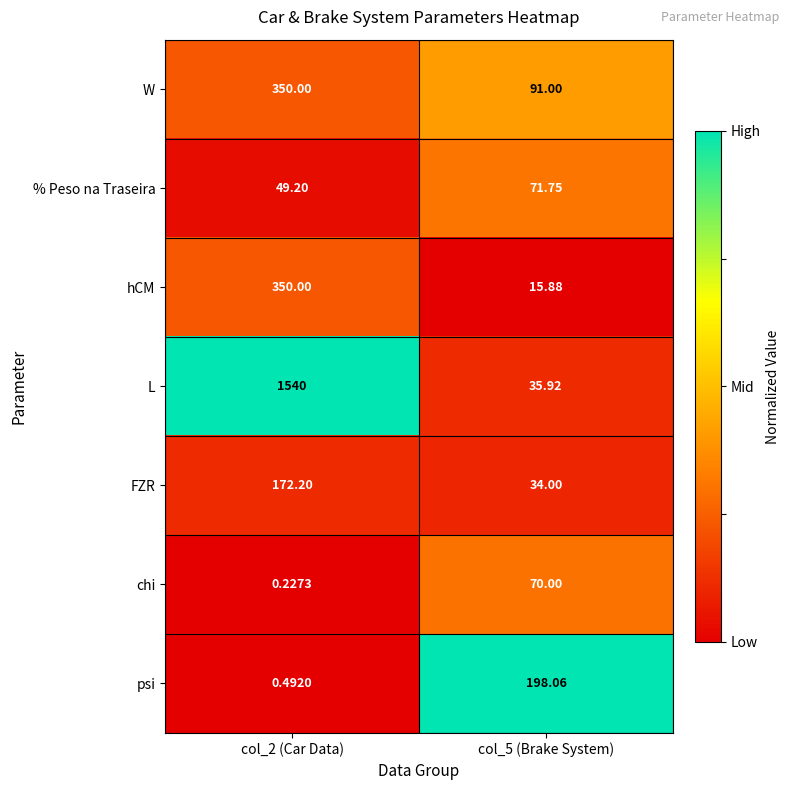

At col_5 (Brake System), list the series in order from largest to smallest.

psi, W, % Peso na Traseira, chi, L, FZR, hCM